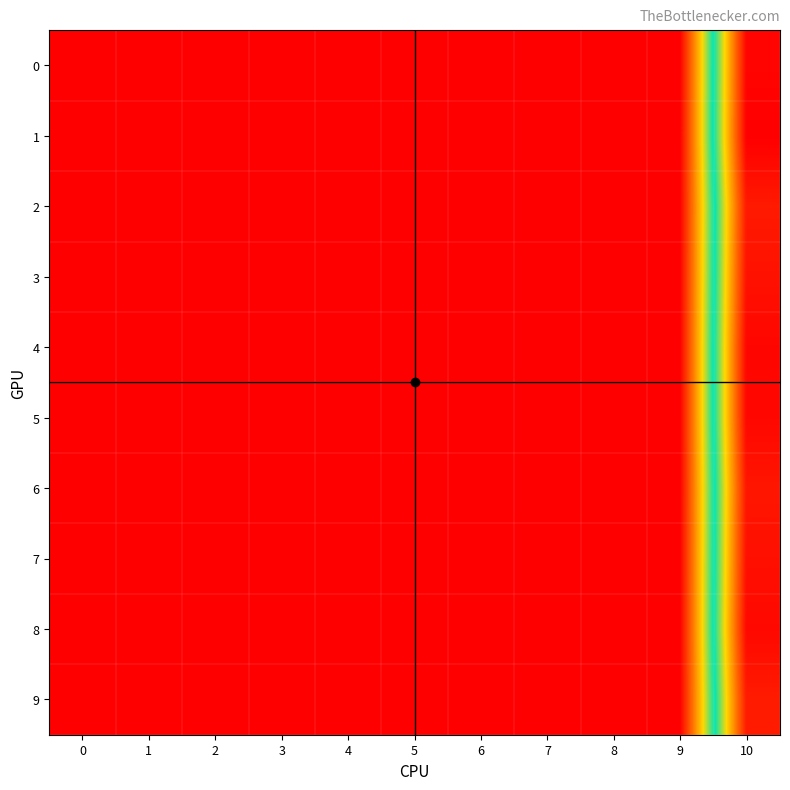

Between 3 and 4, which is larger?

3